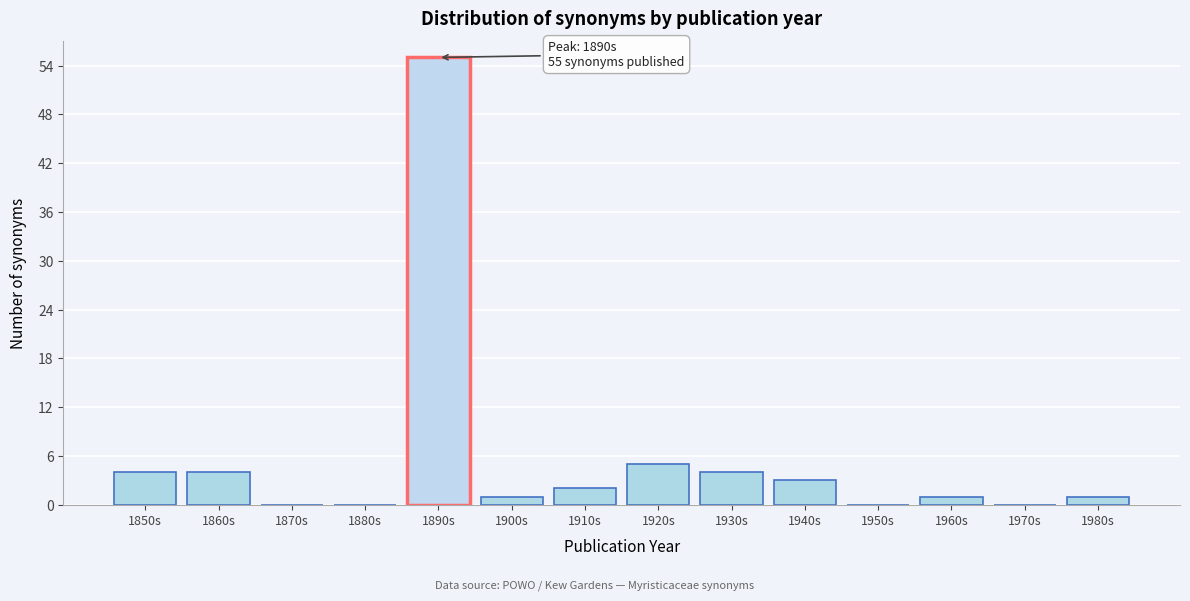

Reading left to right, transcribe all the data shown in this chart.

1850s=4	1860s=4	1870s=0	1880s=0	1890s=55	1900s=1	1910s=2	1920s=5	1930s=4	1940s=3	1950s=0	1960s=1	1970s=0	1980s=1